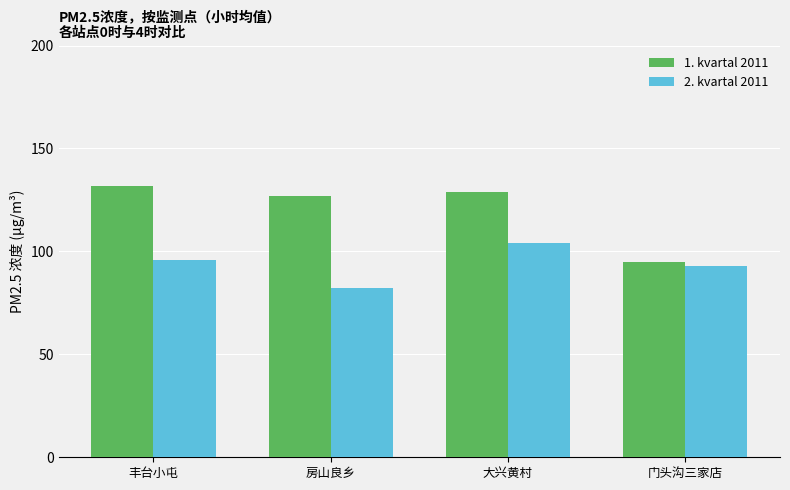

What is the value of the 2. kvartal 2011 bar at the 3rd from the left?

104